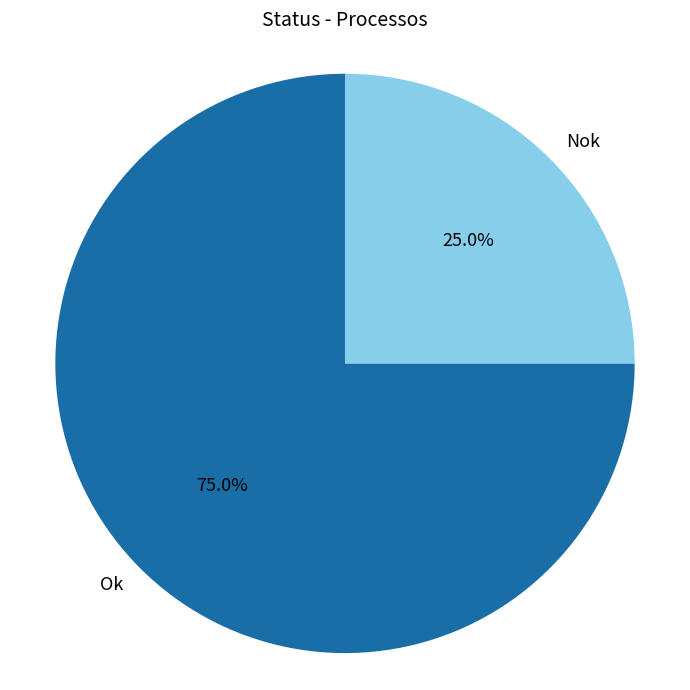

What percentage is NOT represented by Ok?

25.0%